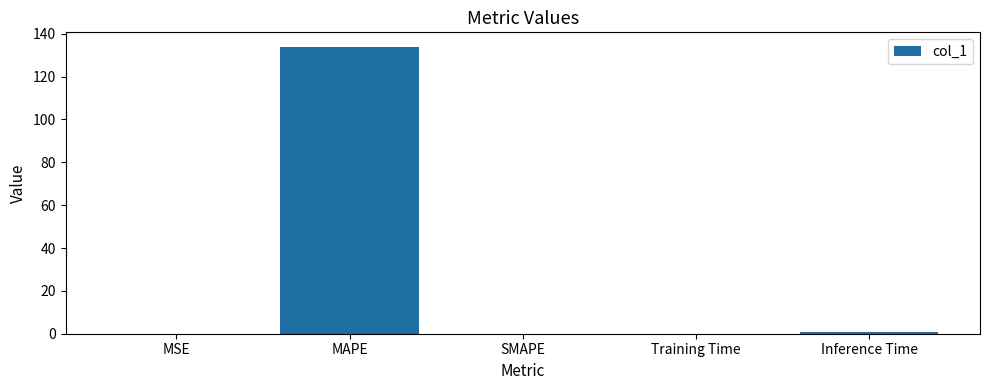

Between MAPE and Inference Time, which is larger?

MAPE